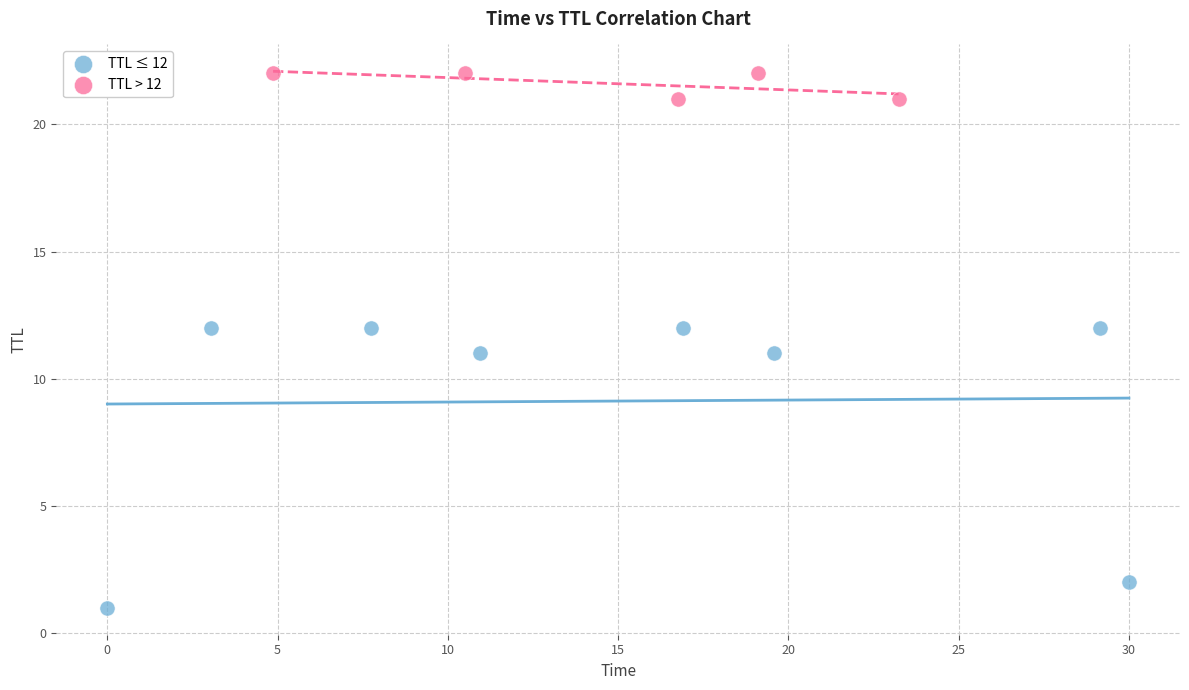

Which series contains the highest Y value?

TTL > 12